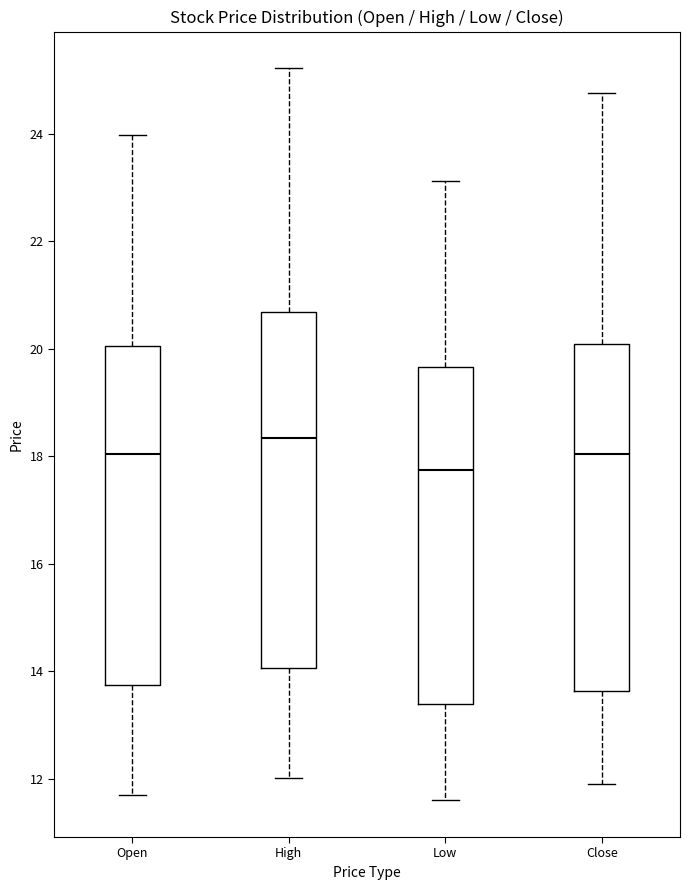

Which box has the lowest median line?

Low